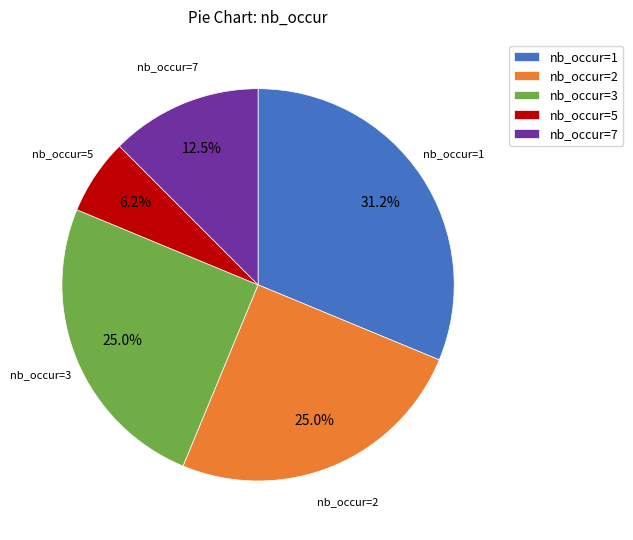

Is there any slice that represents more than half of the pie?

No